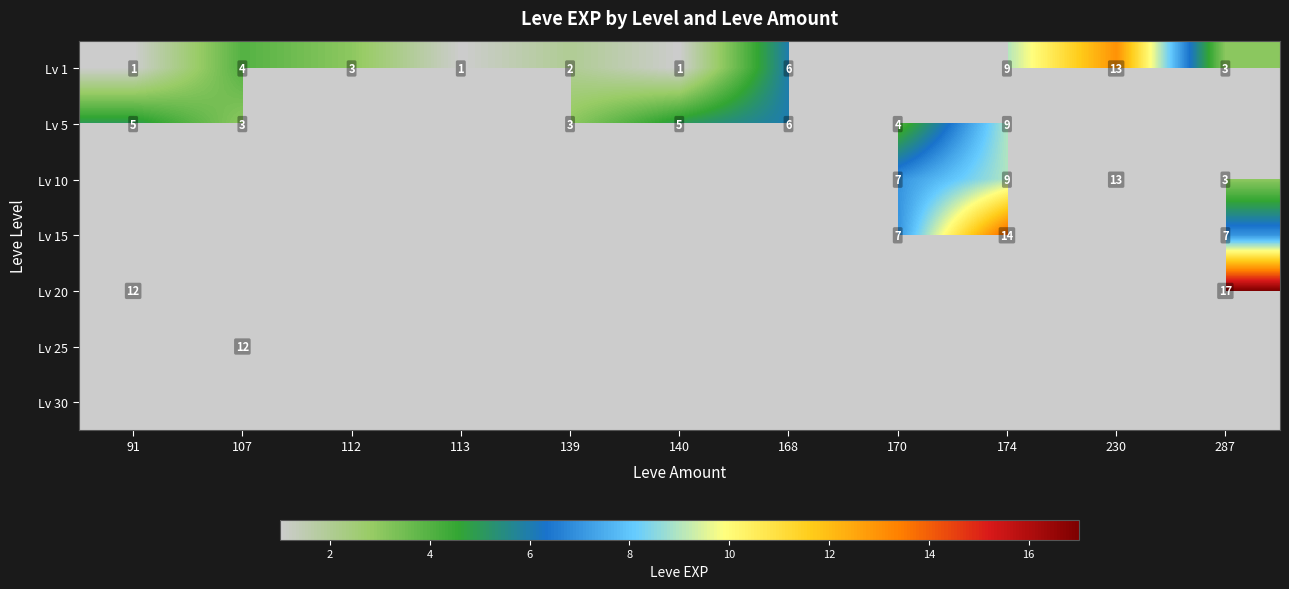

The value of Lv 15 at 170 is 7. True or false?

True